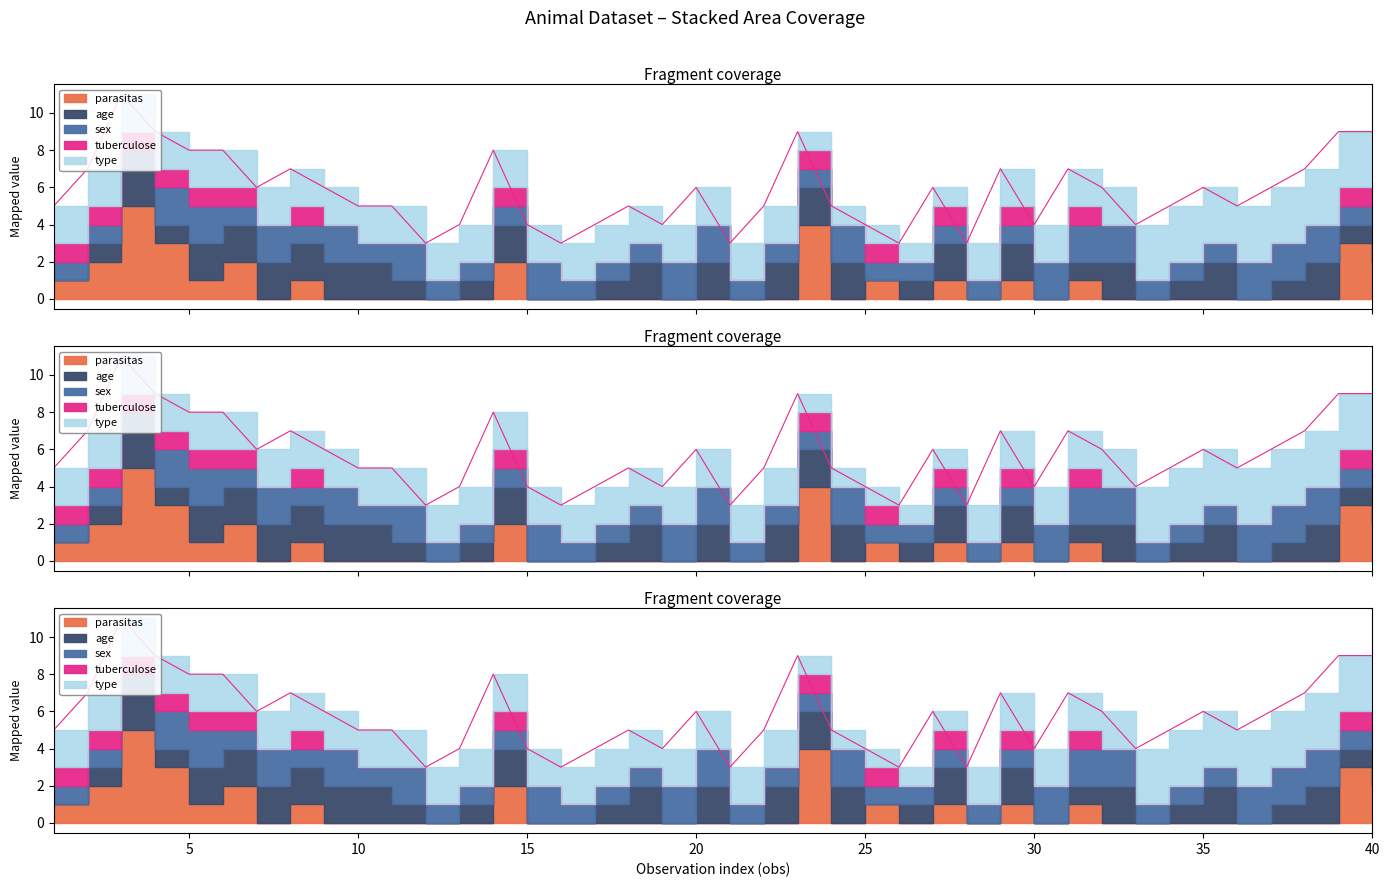

True or false: parasitas and tuberculose intersect in this chart.

False